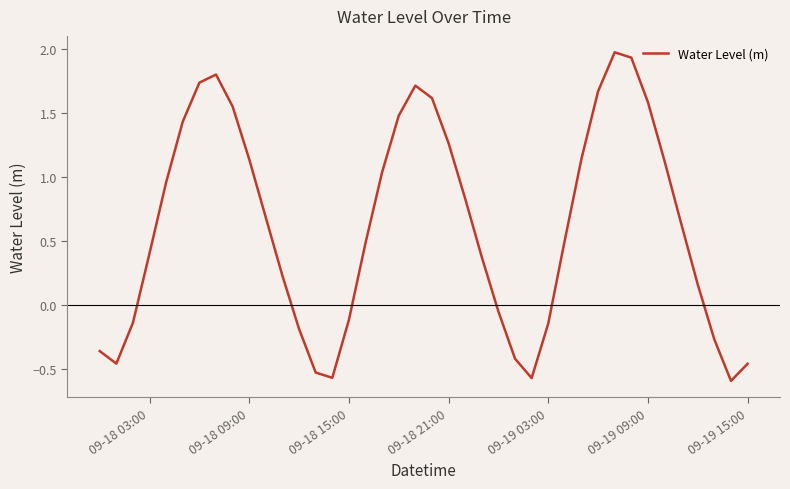

What is the difference between the maximum and minimum values?

2.6